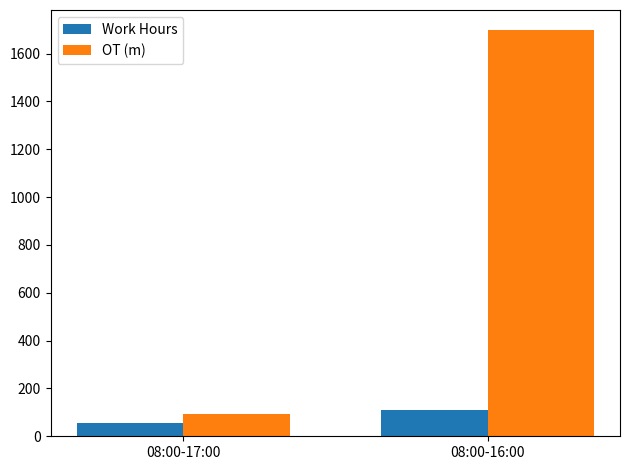

Which series has the widest spread of values?

OT (m)